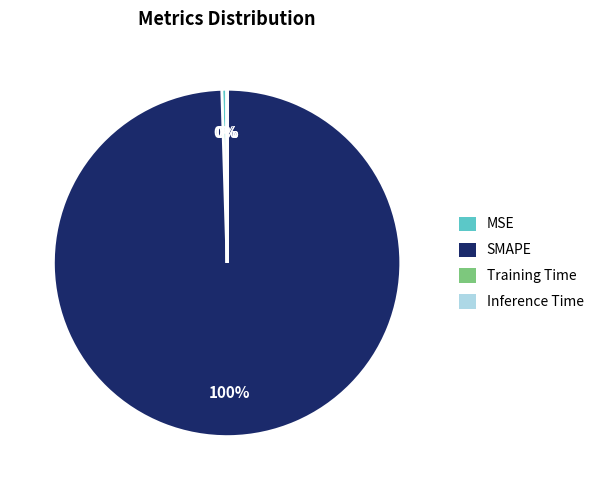

What percentage is the SMAPE slice, to the nearest percent?

100%